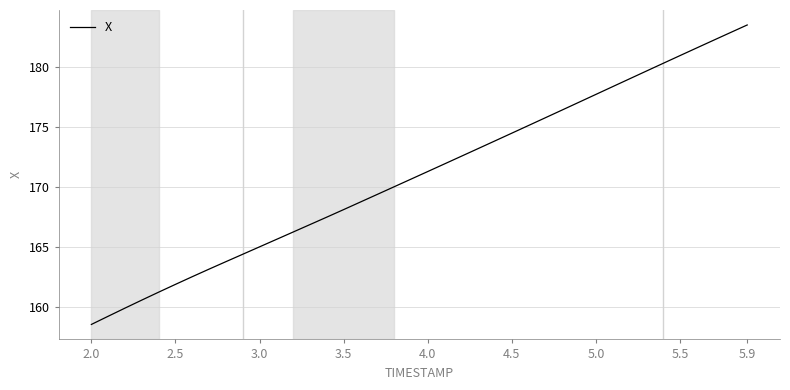

What is the minimum value shown in the chart?

158.6